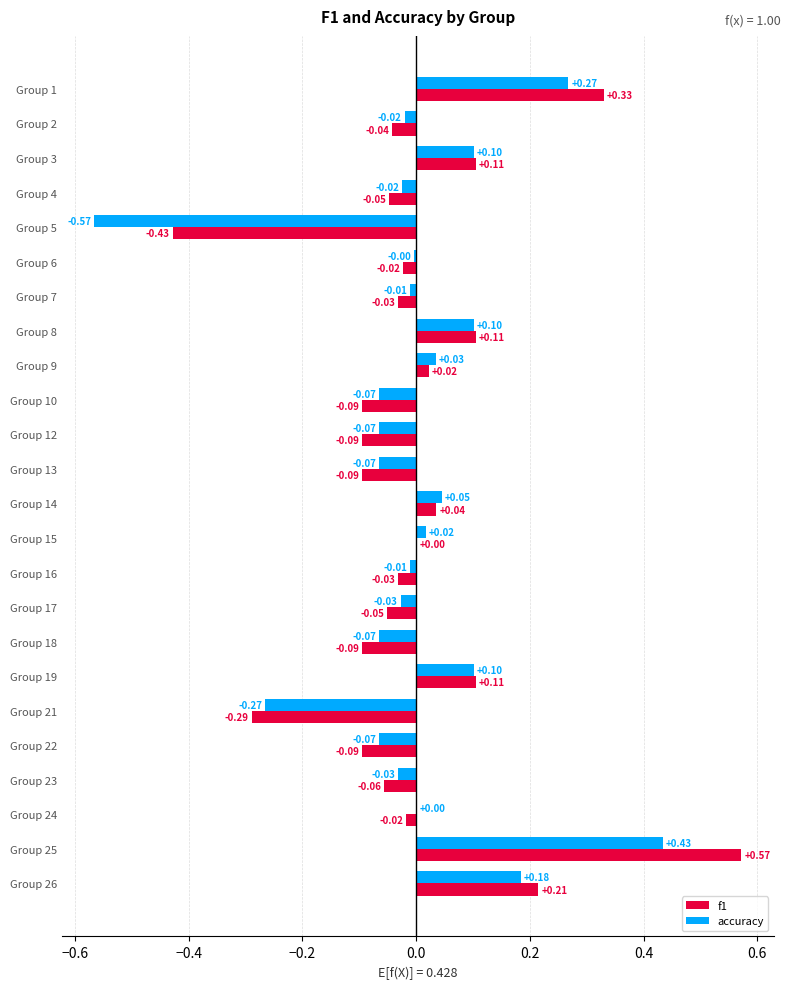

Which series changed the most between Group 25 and Group 26?

f1